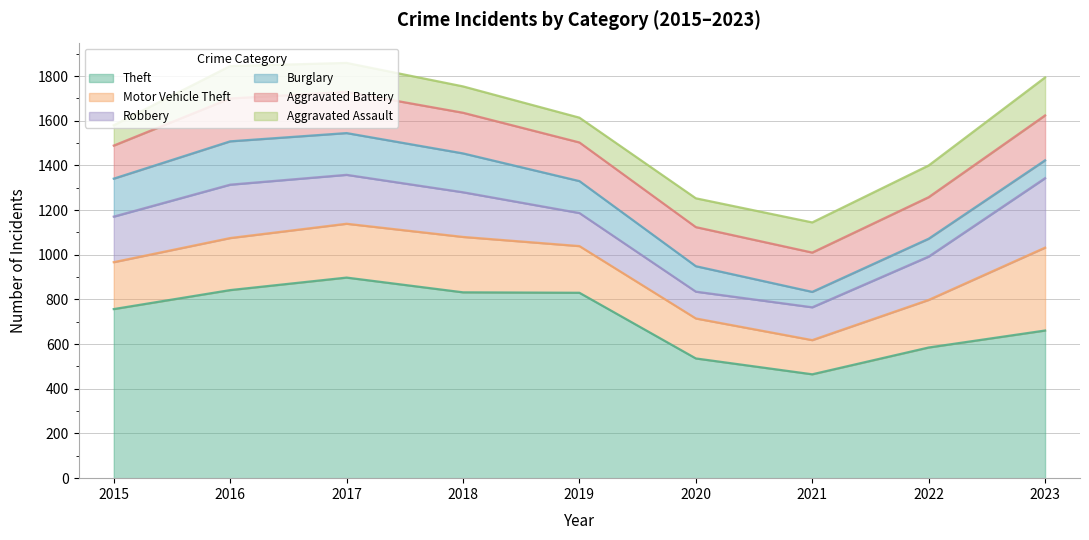

What is the value of the Robbery point at the 1st from the left?

204